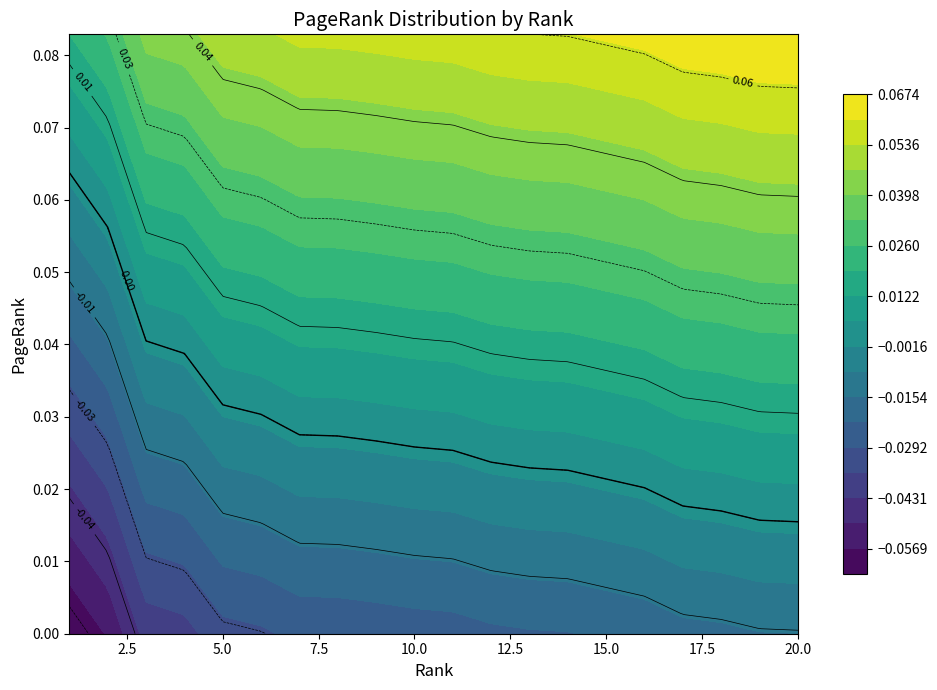

Is this an area chart (filled region under the line)?

No